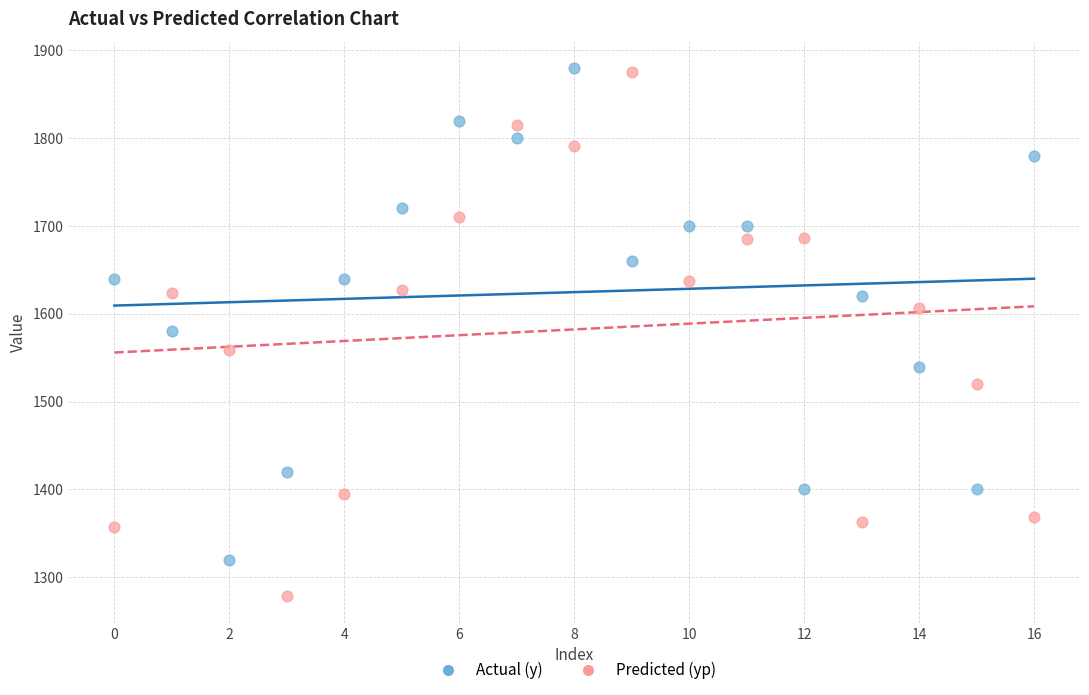

Which series contains the lowest Y value?

Predicted (yp)